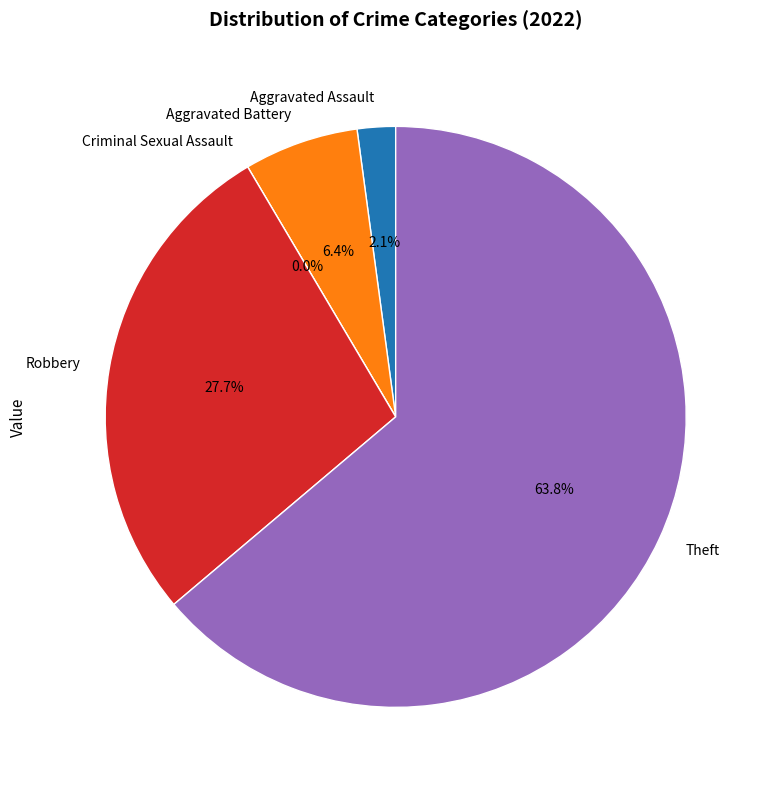

Is it true that Aggravated Battery is 11% of the pie?

False